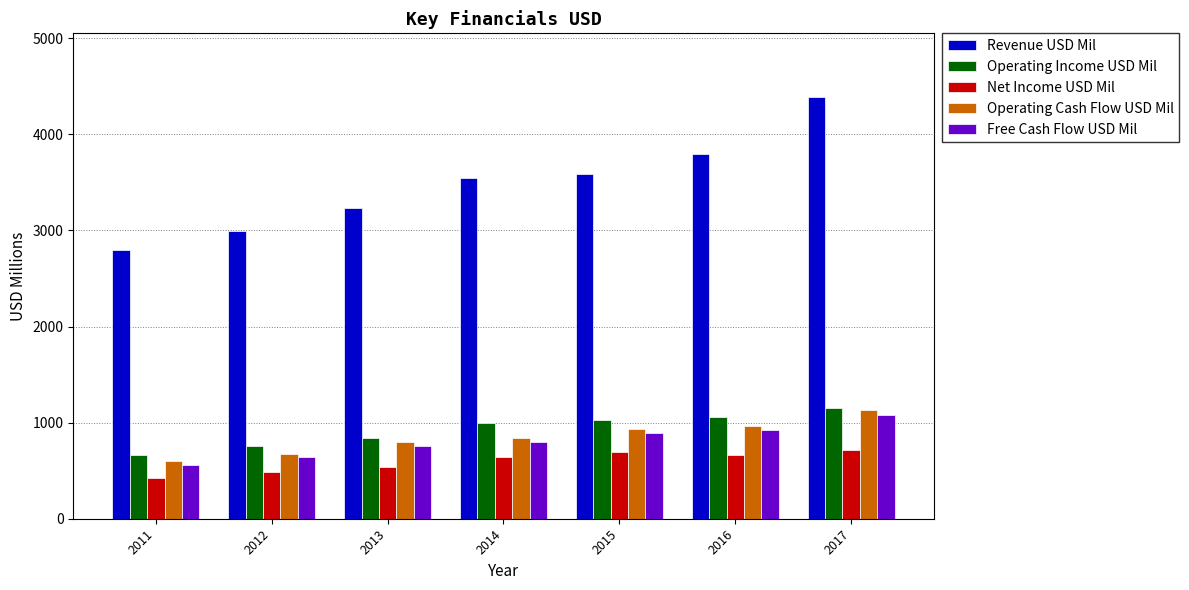

How many values in the Net Income USD Mil series are below 646?

3